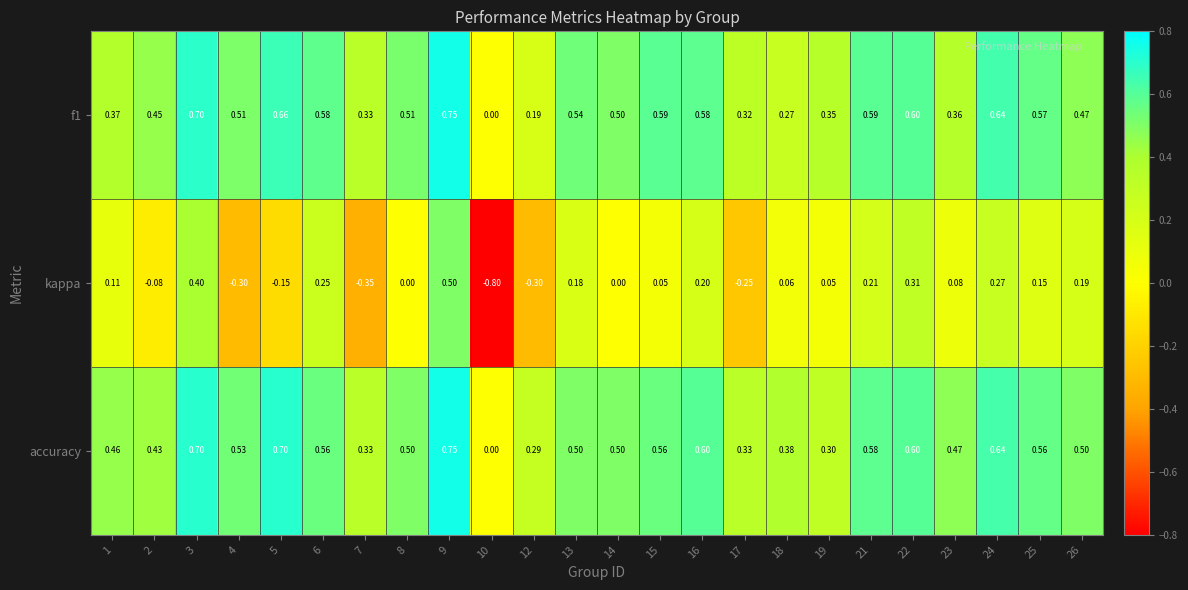

Is the value of f1 at 26 greater than the value of accuracy at 7?

Yes